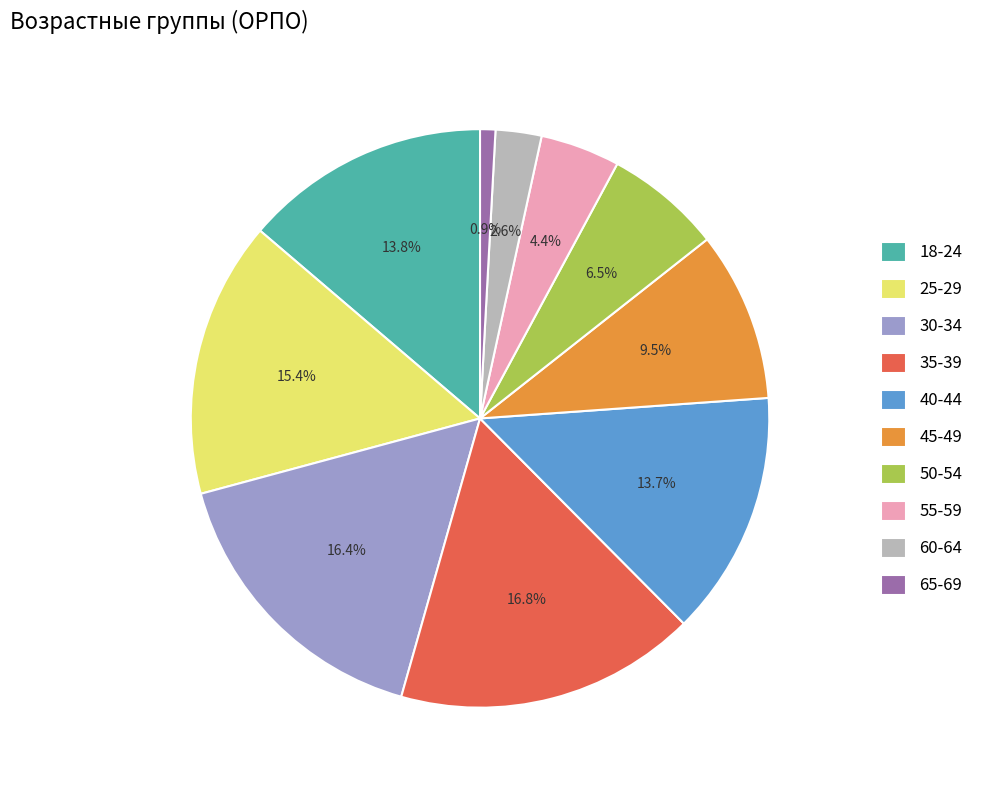

Combined, what portion of the pie is 25-29 and 45-49?

24.9%